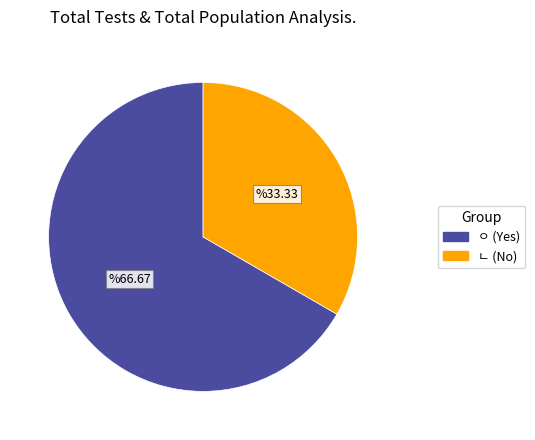

Which category has the biggest portion of the pie?

ㅇ